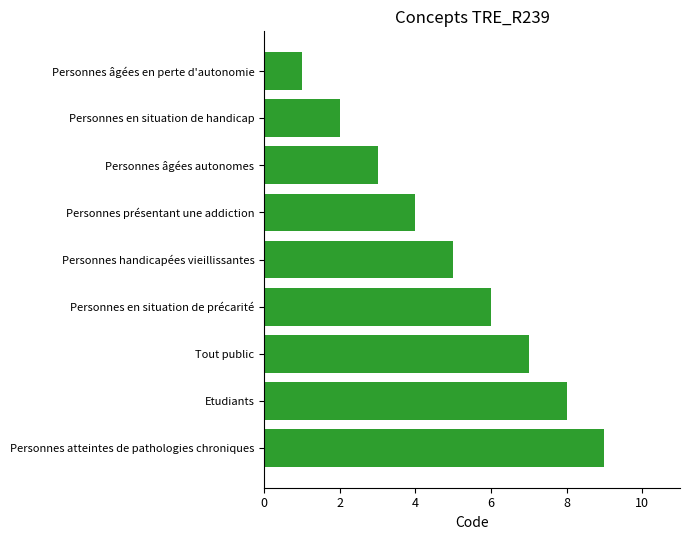

How many values are below 5?

4